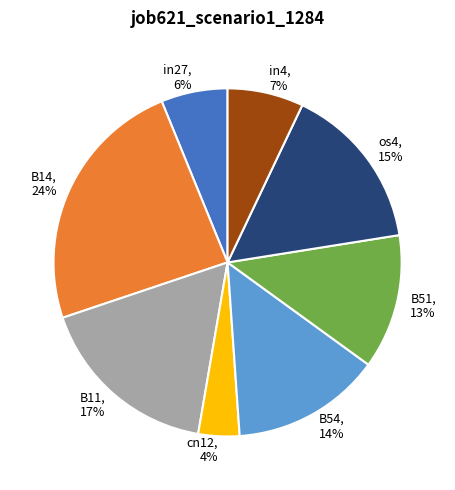

Do B11, 17% and os4, 15% together represent more than half of the pie?

No